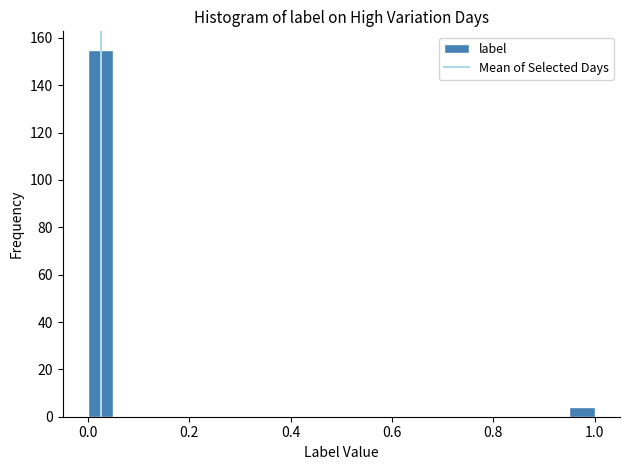

Read against the x-axis, roughly where is the centre of the tallest bar?

0.02